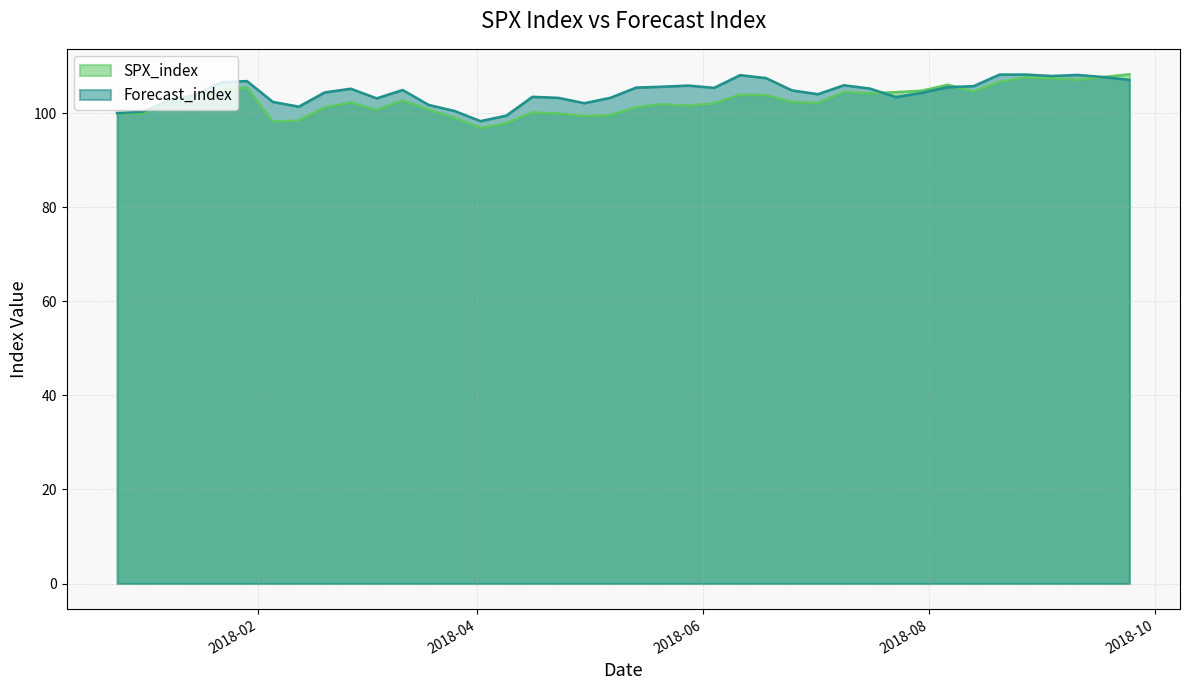

True or false: Forecast_index has a value of 51.3 at 2018-08-06.

False